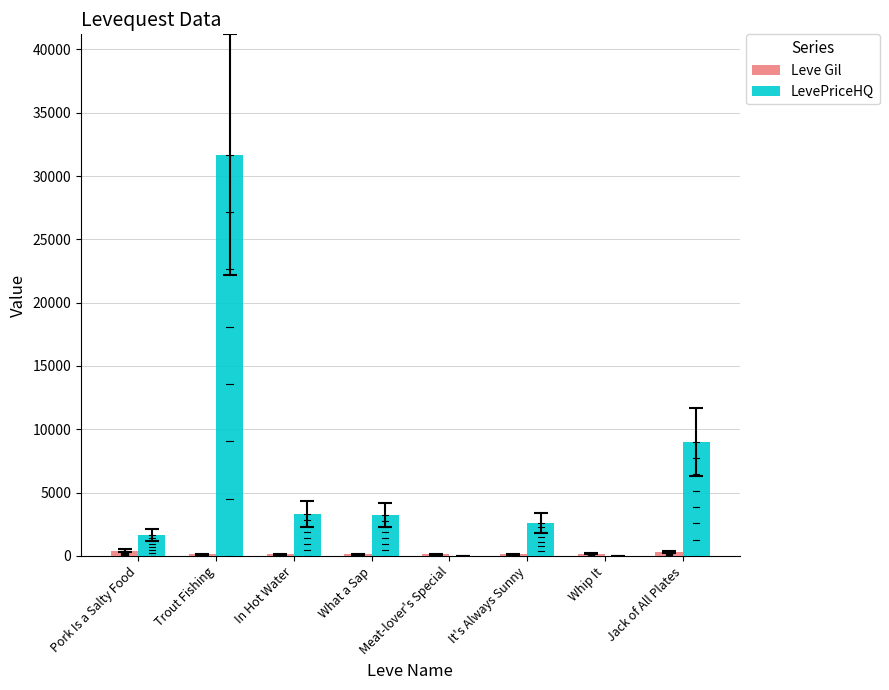

Count the number of categories in the chart.

8